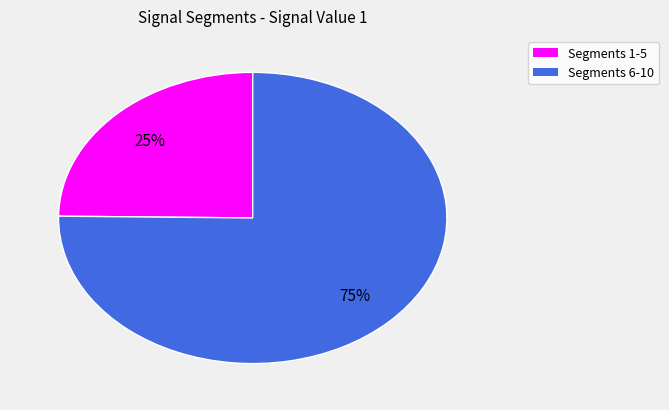

How many segments does this pie chart have?

2